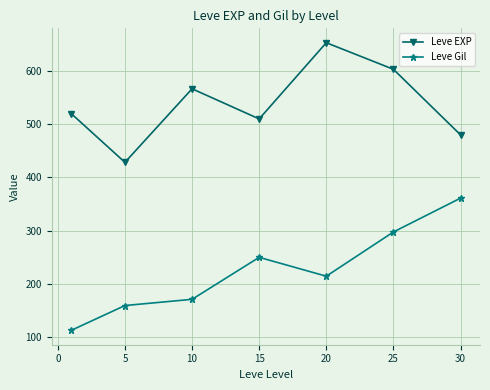

True or false: Leve Gil and Leve EXP cross at least once.

False